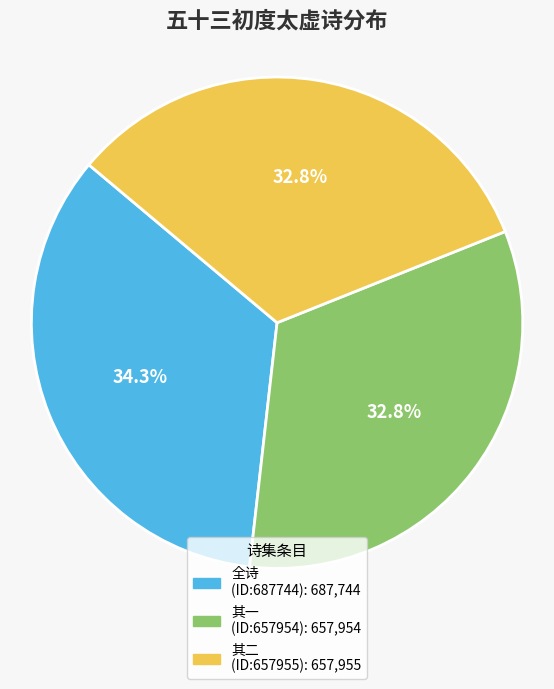

Does any single category account for the majority?

No